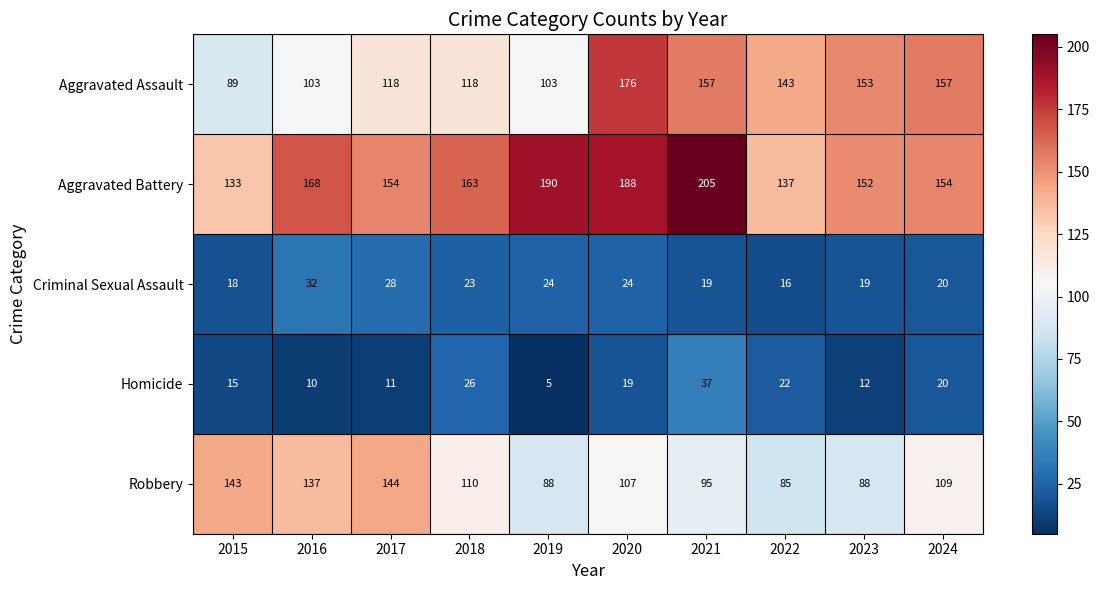

What is the highest value of the Robbery series?

144